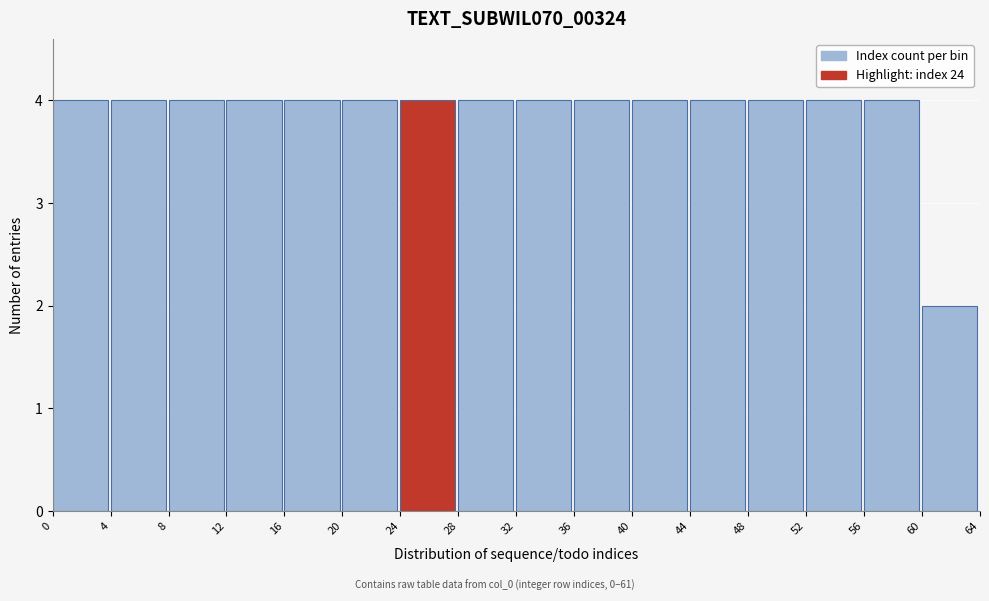

Reading left to right, transcribe this chart: for each bar, give the range it covers on the x-axis and its height. The values are not printed on the chart, so give them approximately, as read against the axis.

0 to 4: 4
4 to 8: 4
8 to 12: 4
12 to 16: 4
16 to 20: 4
20 to 24: 4
24 to 28: 4
28 to 32: 4
32 to 36: 4
36 to 40: 4
40 to 44: 4
44 to 48: 4
48 to 52: 4
52 to 56: 4
56 to 60: 4
60 to 64: 2